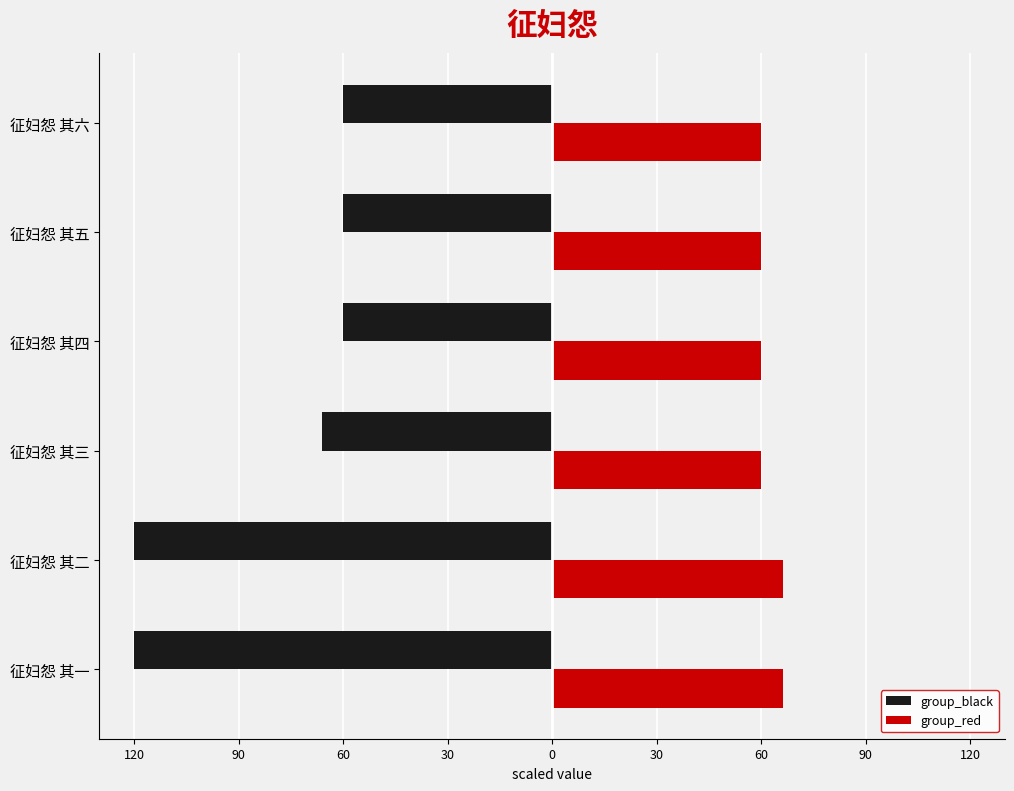

What are all the series names shown in the legend?

group_black, group_red